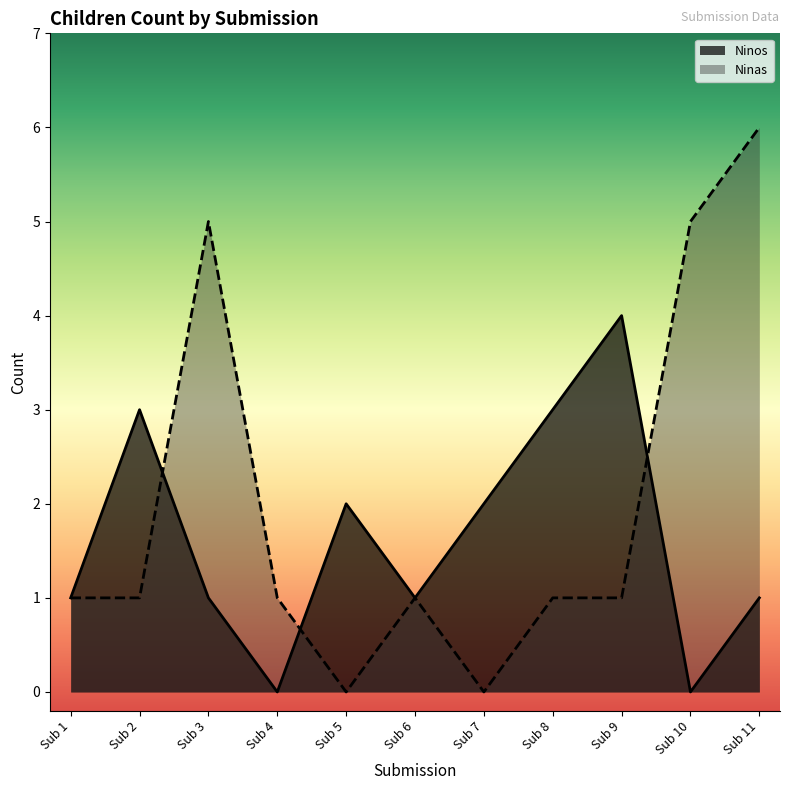

Rank the series by their average value, from highest to lowest.

Ninas, Ninos